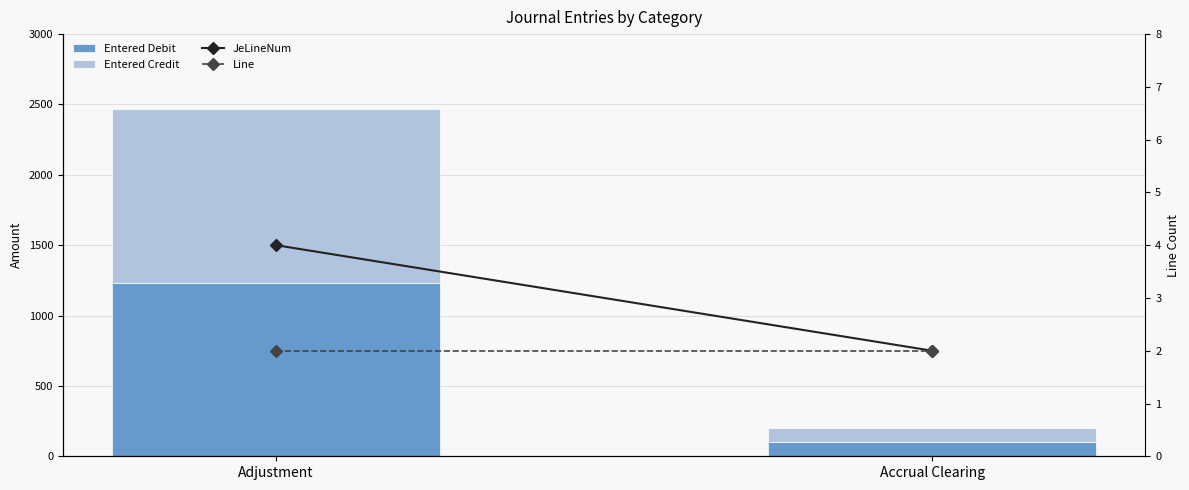

Which series has the widest spread of values?

Entered Debit